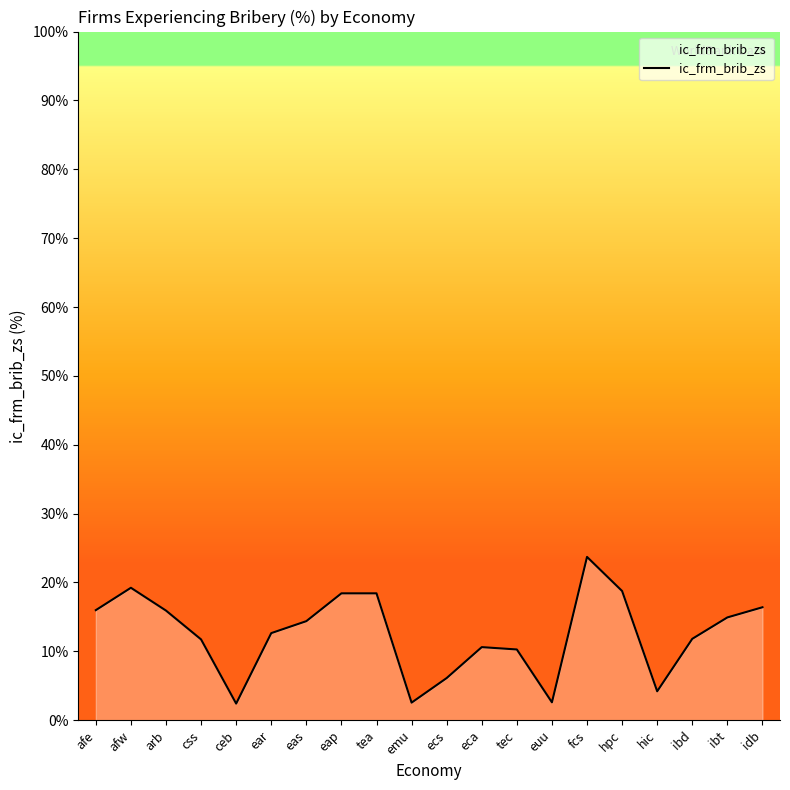

True or false: there are more than 1 points higher than both neighbors.

True